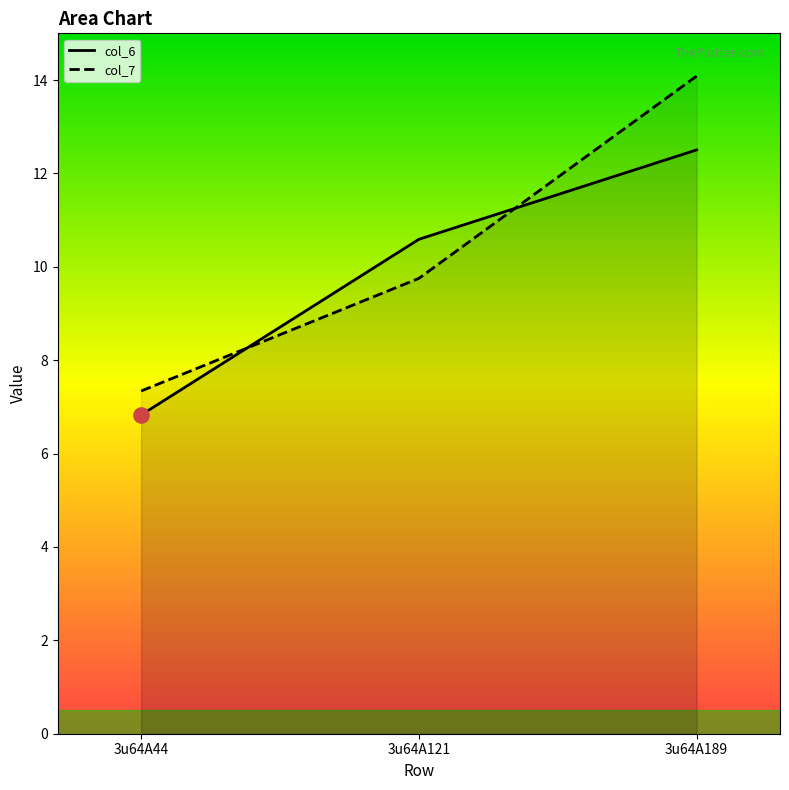

At how many categories does at least one series exceed 7?

3